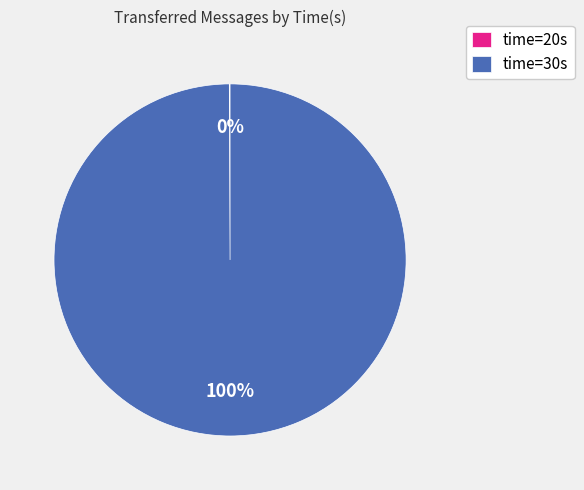

To the nearest percent, what percentage of the pie is time=30s?

100%